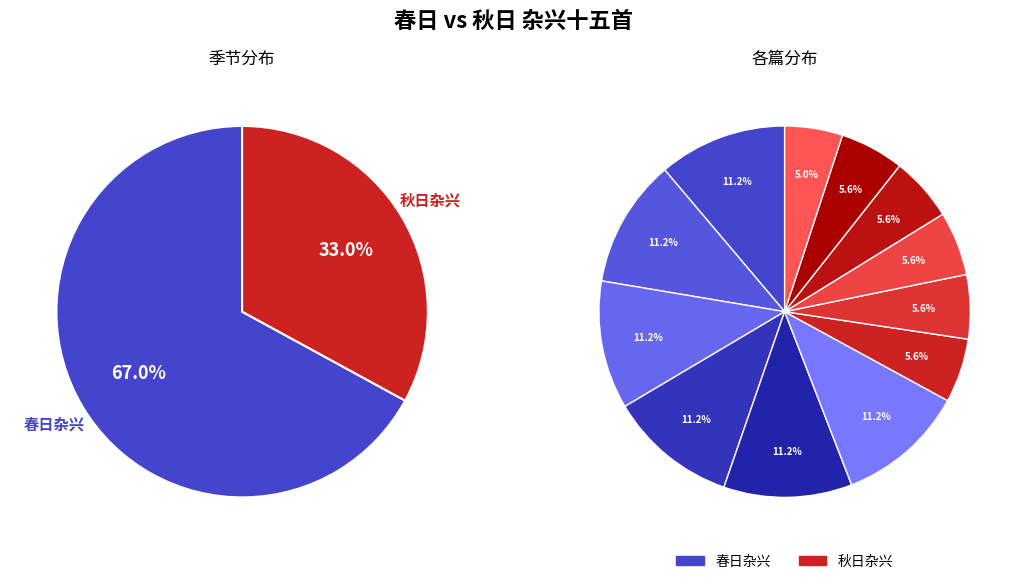

How many slices are in this pie chart?

12